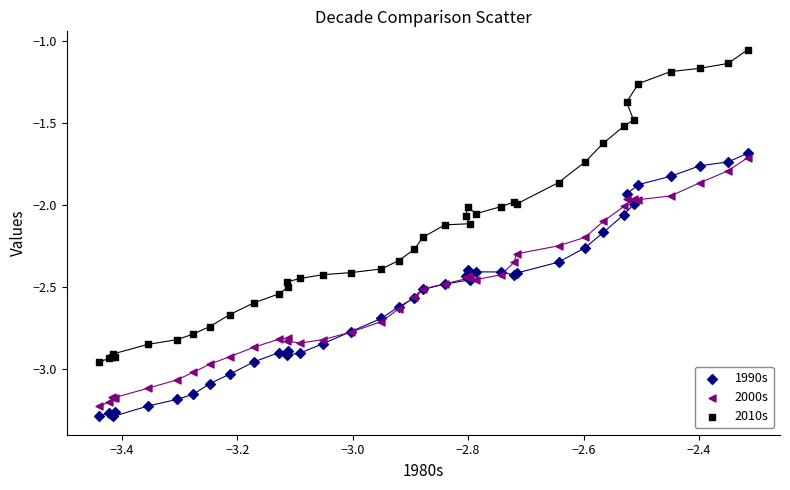

Which series contains the lowest Y value?

1990s